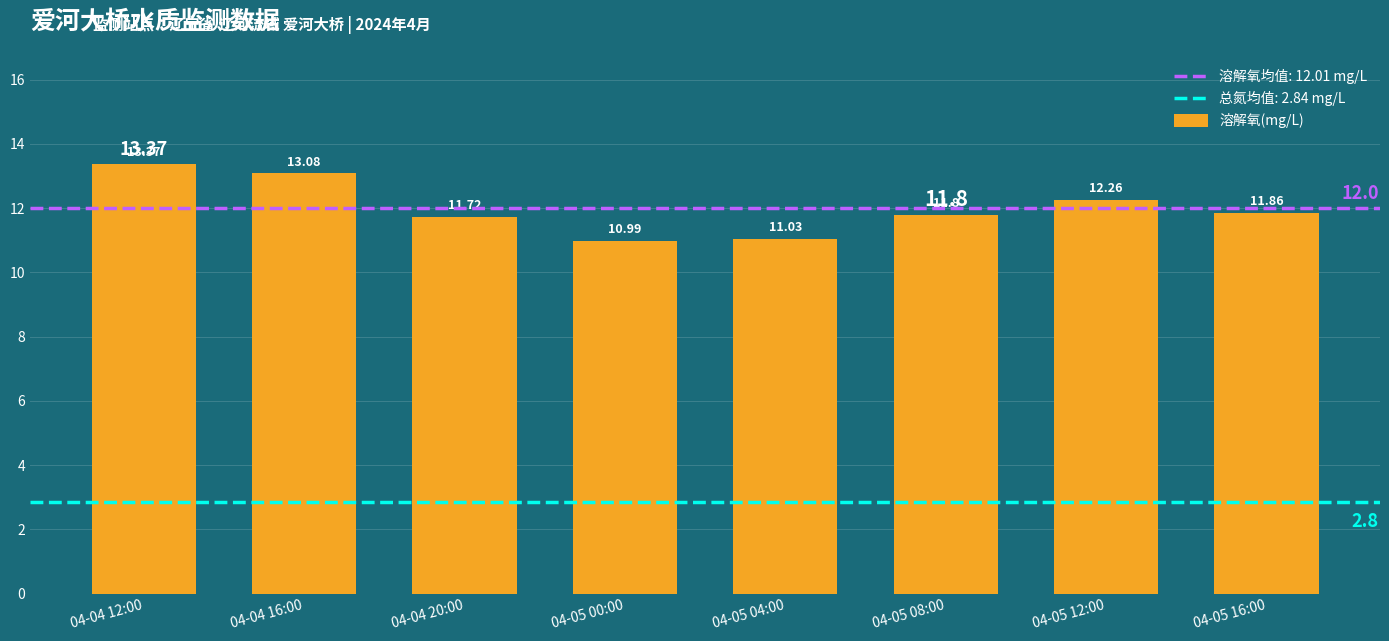

What is the label of the 8th bar from the right?

04-04 12:00